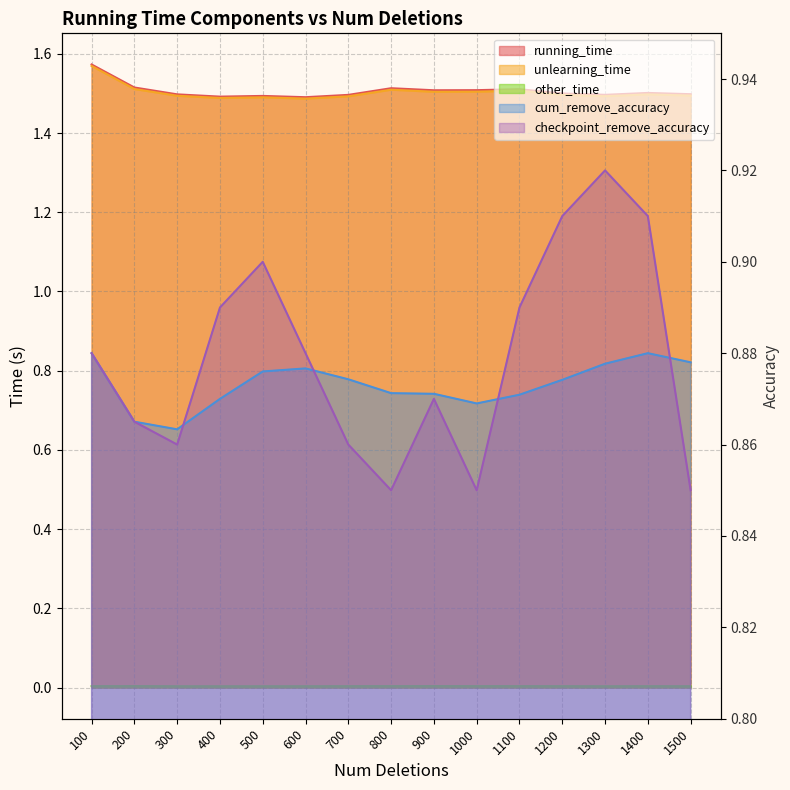

Where is running_time nearest to the value 1?

600